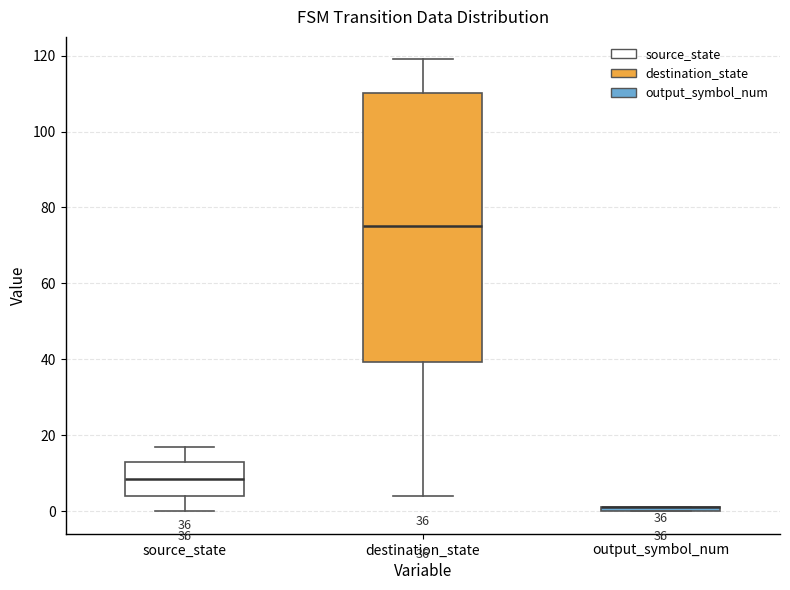

Which box is the tallest, from its lower edge to its upper edge?

destination_state